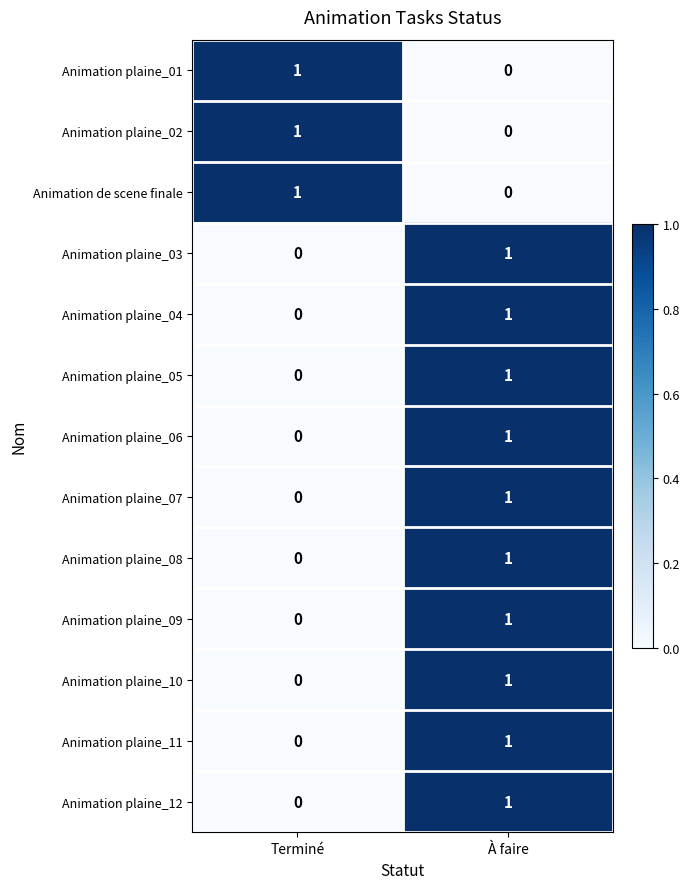

What is the greatest value displayed?

1